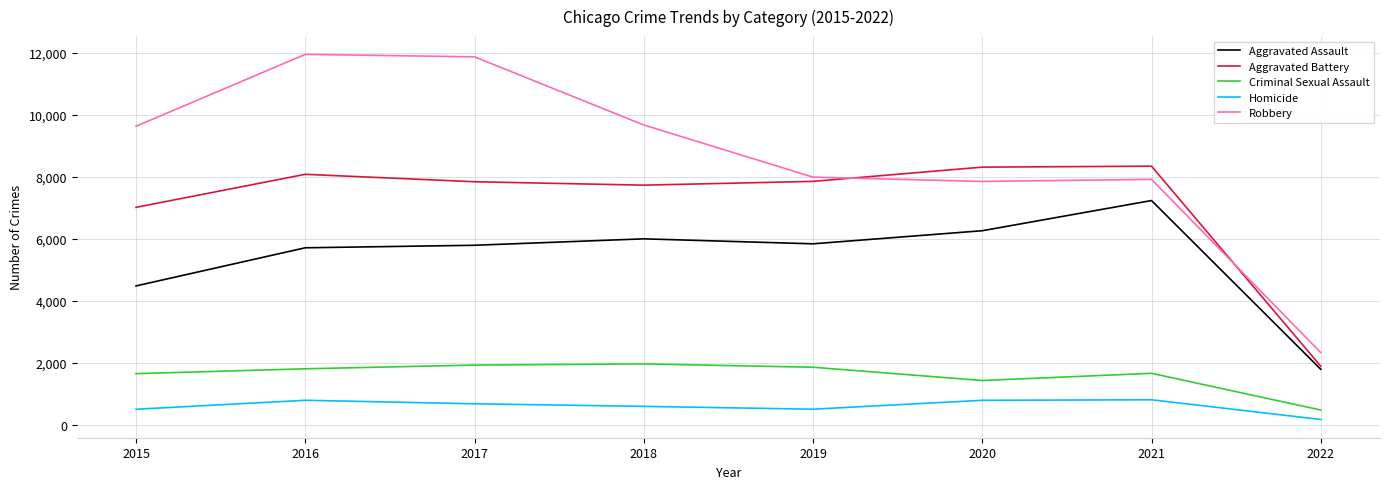

The value of Aggravated Assault at 2015 is 7491. True or false?

False